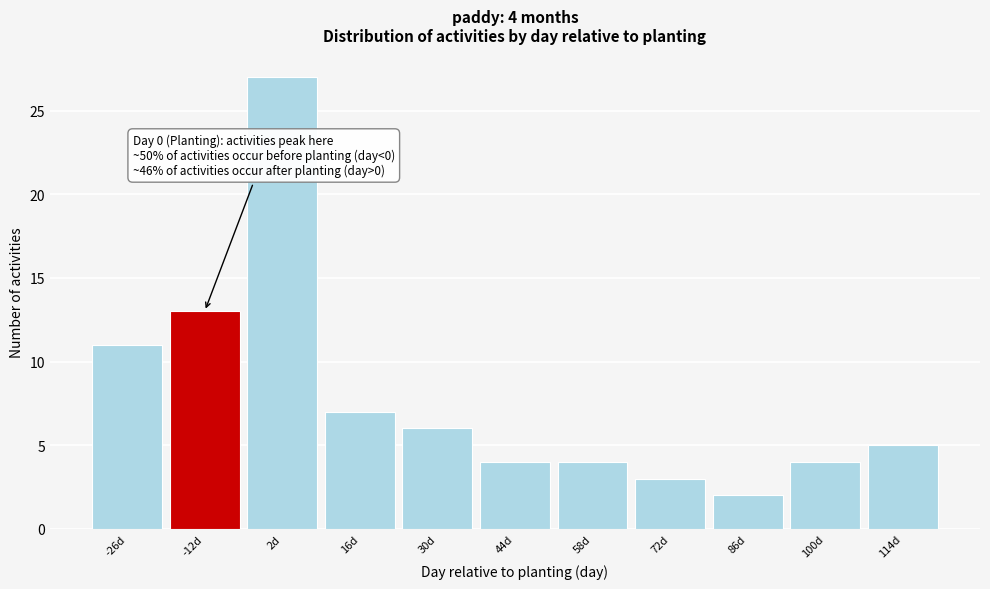

Reading left to right, what are all the values shown in this chart?

-26d=11	-12d=13	2d=27	16d=7	30d=6	44d=4	58d=4	72d=3	86d=2	100d=4	114d=5